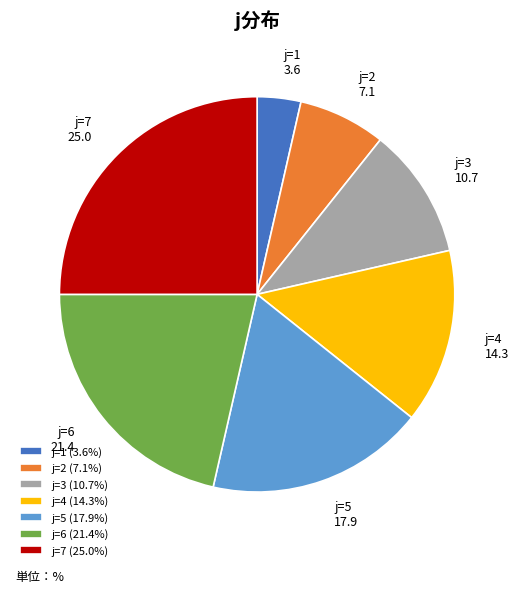

Which category has the biggest portion of the pie?

j=7